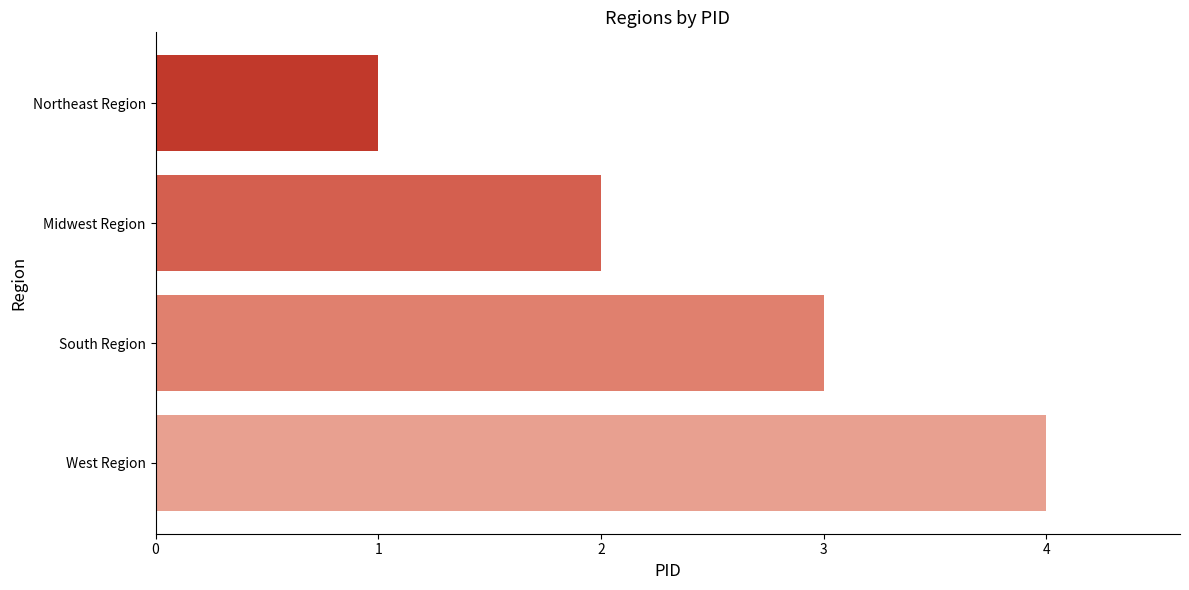

Which label corresponds to the smallest value in the chart?

Northeast Region